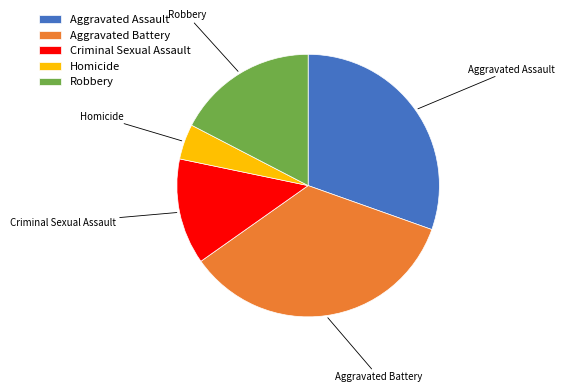

Approximately how many times larger is the value at Robbery compared to Aggravated Assault?

0.6